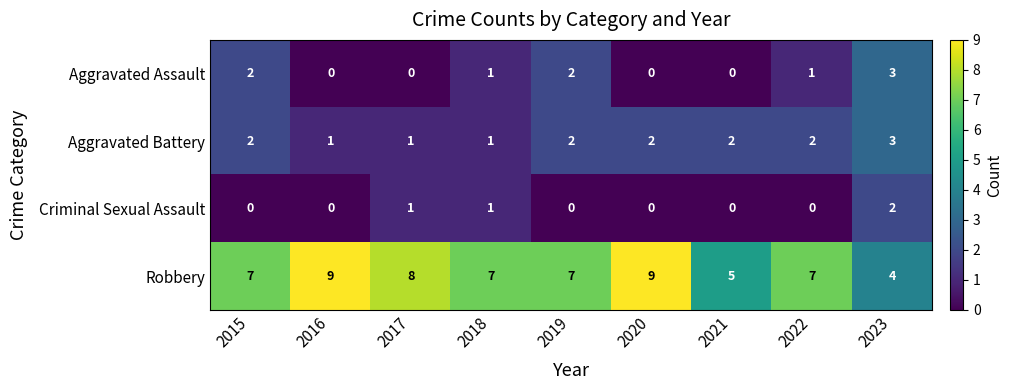

The value of Aggravated Assault at 2017 is -1. True or false?

False